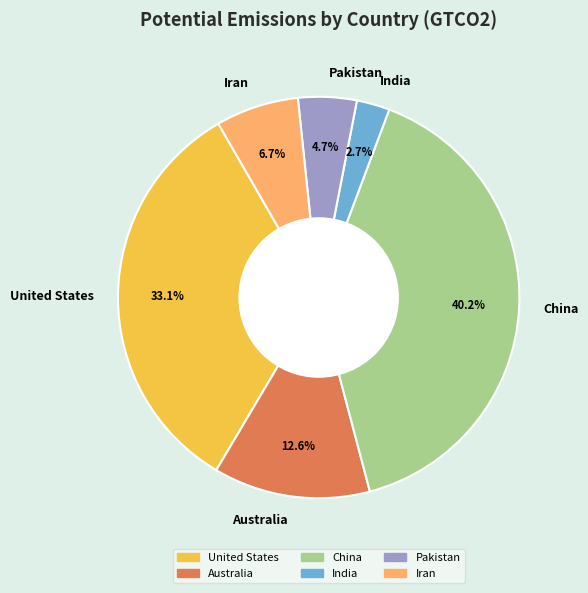

Do Australia and Iran together represent more than half of the pie?

No